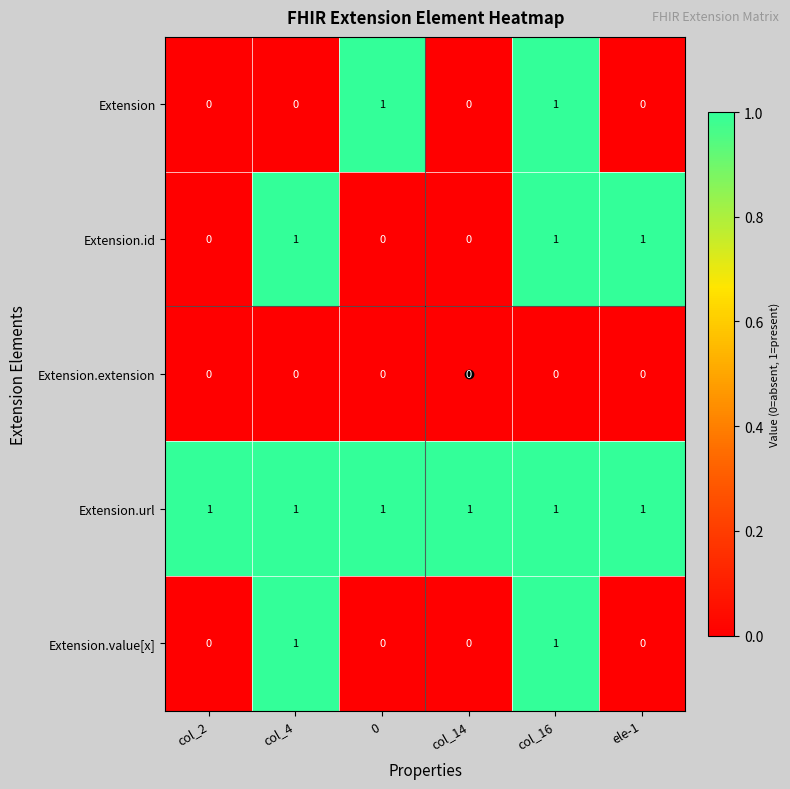

Is the value of Extension.value[x] at ele-1 greater than the value of Extension.url at col_4?

No